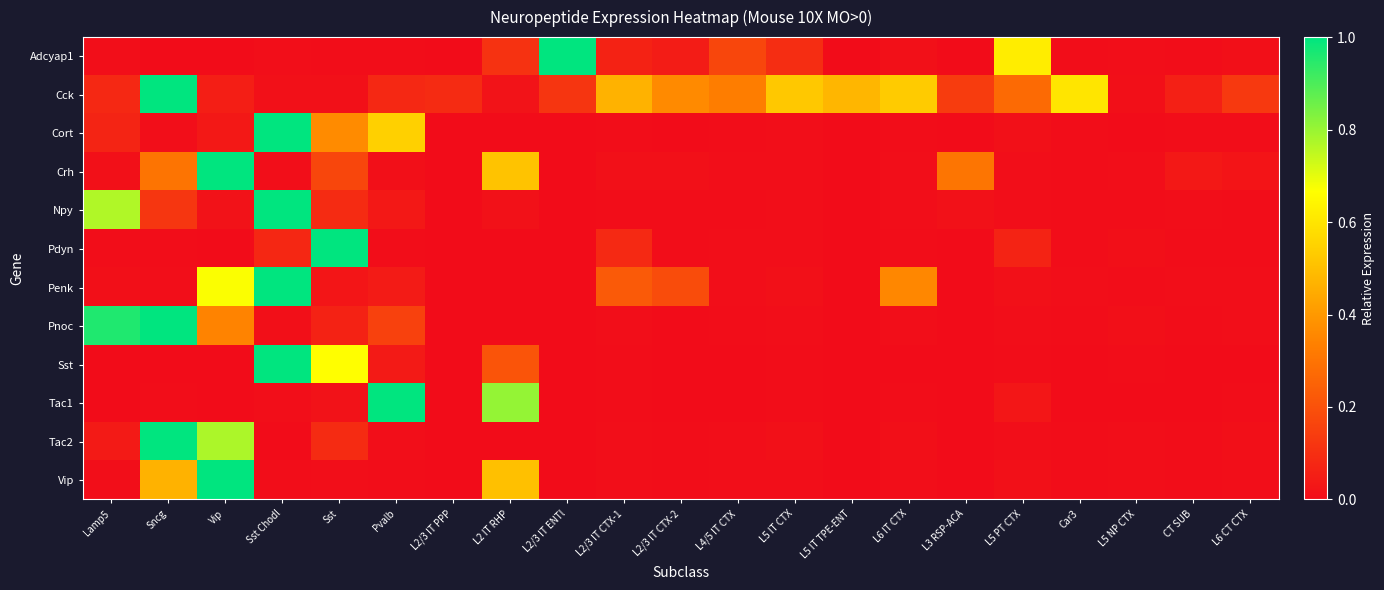

Reading right to left, list all the values displayed in this chart.

Adcyap1: L6 CT CTX=0.0	CT SUB=0.0	L5 NP CTX=0.0	Car3=0.0	L5 PT CTX=0.6	L3 RSP-ACA=0.0	L6 IT CTX=0.0	L5 IT TPE-ENT=0.0	L5 IT CTX=0.1	L4/5 IT CTX=0.2	L2/3 IT CTX-2=0.0	L2/3 IT CTX-1=0.1	L2/3 IT ENTl=1.0	L2 IT RHP=0.1	L2/3 IT PPP=0.0	Pvalb=0.0	Sst=0.0	Sst Chodl=0.0	Vip=0.0	Sncg=0.0	Lamp5=0.0
Cck: L6 CT CTX=0.1	CT SUB=0.1	L5 NP CTX=0.0	Car3=0.6	L5 PT CTX=0.3	L3 RSP-ACA=0.1	L6 IT CTX=0.5	L5 IT TPE-ENT=0.5	L5 IT CTX=0.5	L4/5 IT CTX=0.3	L2/3 IT CTX-2=0.4	L2/3 IT CTX-1=0.5	L2/3 IT ENTl=0.1	L2 IT RHP=0.0	L2/3 IT PPP=0.1	Pvalb=0.1	Sst=0.0	Sst Chodl=0.0	Vip=0.1	Sncg=1.0	Lamp5=0.1
Cort: L6 CT CTX=0.0	CT SUB=0.0	L5 NP CTX=0.0	Car3=0.0	L5 PT CTX=0.0	L3 RSP-ACA=0.0	L6 IT CTX=0.0	L5 IT TPE-ENT=0.0	L5 IT CTX=0.0	L4/5 IT CTX=0.0	L2/3 IT CTX-2=0.0	L2/3 IT CTX-1=0.0	L2/3 IT ENTl=0.0	L2 IT RHP=0.0	L2/3 IT PPP=0.0	Pvalb=0.5	Sst=0.4	Sst Chodl=1.0	Vip=0.0	Sncg=0.0	Lamp5=0.1
Crh: L6 CT CTX=0.0	CT SUB=0.0	L5 NP CTX=0.0	Car3=0.0	L5 PT CTX=0.0	L3 RSP-ACA=0.3	L6 IT CTX=0.0	L5 IT TPE-ENT=0.0	L5 IT CTX=0.0	L4/5 IT CTX=0.0	L2/3 IT CTX-2=0.0	L2/3 IT CTX-1=0.0	L2/3 IT ENTl=0.0	L2 IT RHP=0.5	L2/3 IT PPP=0.0	Pvalb=0.0	Sst=0.2	Sst Chodl=0.0	Vip=1.0	Sncg=0.3	Lamp5=0.0
Npy: L6 CT CTX=0.0	CT SUB=0.0	L5 NP CTX=0.0	Car3=0.0	L5 PT CTX=0.0	L3 RSP-ACA=0.0	L6 IT CTX=0.0	L5 IT TPE-ENT=0.0	L5 IT CTX=0.0	L4/5 IT CTX=0.0	L2/3 IT CTX-2=0.0	L2/3 IT CTX-1=0.0	L2/3 IT ENTl=0.0	L2 IT RHP=0.0	L2/3 IT PPP=0.0	Pvalb=0.0	Sst=0.1	Sst Chodl=1.0	Vip=0.0	Sncg=0.1	Lamp5=0.8
Pdyn: L6 CT CTX=0.0	CT SUB=0.0	L5 NP CTX=0.0	Car3=0.0	L5 PT CTX=0.1	L3 RSP-ACA=0.0	L6 IT CTX=0.0	L5 IT TPE-ENT=0.0	L5 IT CTX=0.0	L4/5 IT CTX=0.0	L2/3 IT CTX-2=0.0	L2/3 IT CTX-1=0.1	L2/3 IT ENTl=0.0	L2 IT RHP=0.0	L2/3 IT PPP=0.0	Pvalb=0.0	Sst=1.0	Sst Chodl=0.1	Vip=0.0	Sncg=0.0	Lamp5=0.0
Penk: L6 CT CTX=0.0	CT SUB=0.0	L5 NP CTX=0.0	Car3=0.0	L5 PT CTX=0.0	L3 RSP-ACA=0.0	L6 IT CTX=0.4	L5 IT TPE-ENT=0.0	L5 IT CTX=0.0	L4/5 IT CTX=0.0	L2/3 IT CTX-2=0.2	L2/3 IT CTX-1=0.2	L2/3 IT ENTl=0.0	L2 IT RHP=0.0	L2/3 IT PPP=0.0	Pvalb=0.0	Sst=0.0	Sst Chodl=1.0	Vip=0.7	Sncg=0.0	Lamp5=0.0
Pnoc: L6 CT CTX=0.0	CT SUB=0.0	L5 NP CTX=0.0	Car3=0.0	L5 PT CTX=0.0	L3 RSP-ACA=0.0	L6 IT CTX=0.0	L5 IT TPE-ENT=0.0	L5 IT CTX=0.0	L4/5 IT CTX=0.0	L2/3 IT CTX-2=0.0	L2/3 IT CTX-1=0.0	L2/3 IT ENTl=0.0	L2 IT RHP=0.0	L2/3 IT PPP=0.0	Pvalb=0.2	Sst=0.1	Sst Chodl=0.0	Vip=0.3	Sncg=1.0	Lamp5=1.0
Sst: L6 CT CTX=0.0	CT SUB=0.0	L5 NP CTX=0.0	Car3=0.0	L5 PT CTX=0.0	L3 RSP-ACA=0.0	L6 IT CTX=0.0	L5 IT TPE-ENT=0.0	L5 IT CTX=0.0	L4/5 IT CTX=0.0	L2/3 IT CTX-2=0.0	L2/3 IT CTX-1=0.0	L2/3 IT ENTl=0.0	L2 IT RHP=0.2	L2/3 IT PPP=0.0	Pvalb=0.0	Sst=0.7	Sst Chodl=1.0	Vip=0.0	Sncg=0.0	Lamp5=0.0
Tac1: L6 CT CTX=0.0	CT SUB=0.0	L5 NP CTX=0.0	Car3=0.0	L5 PT CTX=0.0	L3 RSP-ACA=0.0	L6 IT CTX=0.0	L5 IT TPE-ENT=0.0	L5 IT CTX=0.0	L4/5 IT CTX=0.0	L2/3 IT CTX-2=0.0	L2/3 IT CTX-1=0.0	L2/3 IT ENTl=0.0	L2 IT RHP=0.8	L2/3 IT PPP=0.0	Pvalb=1.0	Sst=0.0	Sst Chodl=0.0	Vip=0.0	Sncg=0.0	Lamp5=0.0
Tac2: L6 CT CTX=0.0	CT SUB=0.0	L5 NP CTX=0.0	Car3=0.0	L5 PT CTX=0.0	L3 RSP-ACA=0.0	L6 IT CTX=0.0	L5 IT TPE-ENT=0.0	L5 IT CTX=0.0	L4/5 IT CTX=0.0	L2/3 IT CTX-2=0.0	L2/3 IT CTX-1=0.0	L2/3 IT ENTl=0.0	L2 IT RHP=0.0	L2/3 IT PPP=0.0	Pvalb=0.0	Sst=0.1	Sst Chodl=0.0	Vip=0.8	Sncg=1.0	Lamp5=0.0
Vip: L6 CT CTX=0.0	CT SUB=0.0	L5 NP CTX=0.0	Car3=0.0	L5 PT CTX=0.0	L3 RSP-ACA=0.0	L6 IT CTX=0.0	L5 IT TPE-ENT=0.0	L5 IT CTX=0.0	L4/5 IT CTX=0.0	L2/3 IT CTX-2=0.0	L2/3 IT CTX-1=0.0	L2/3 IT ENTl=0.0	L2 IT RHP=0.5	L2/3 IT PPP=0.0	Pvalb=0.0	Sst=0.0	Sst Chodl=0.0	Vip=1.0	Sncg=0.5	Lamp5=0.0